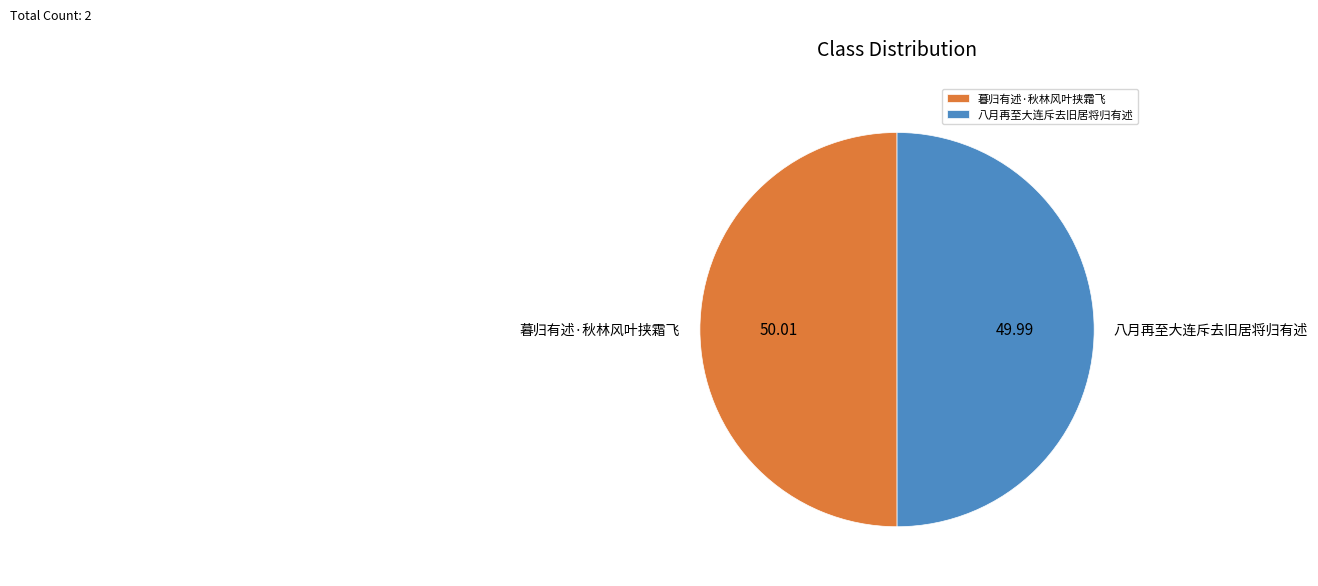

Combined, do 八月再至大连斥去旧居将归有述 and 暮归有述·秋林风叶挟霜飞 account for over 50%?

Yes